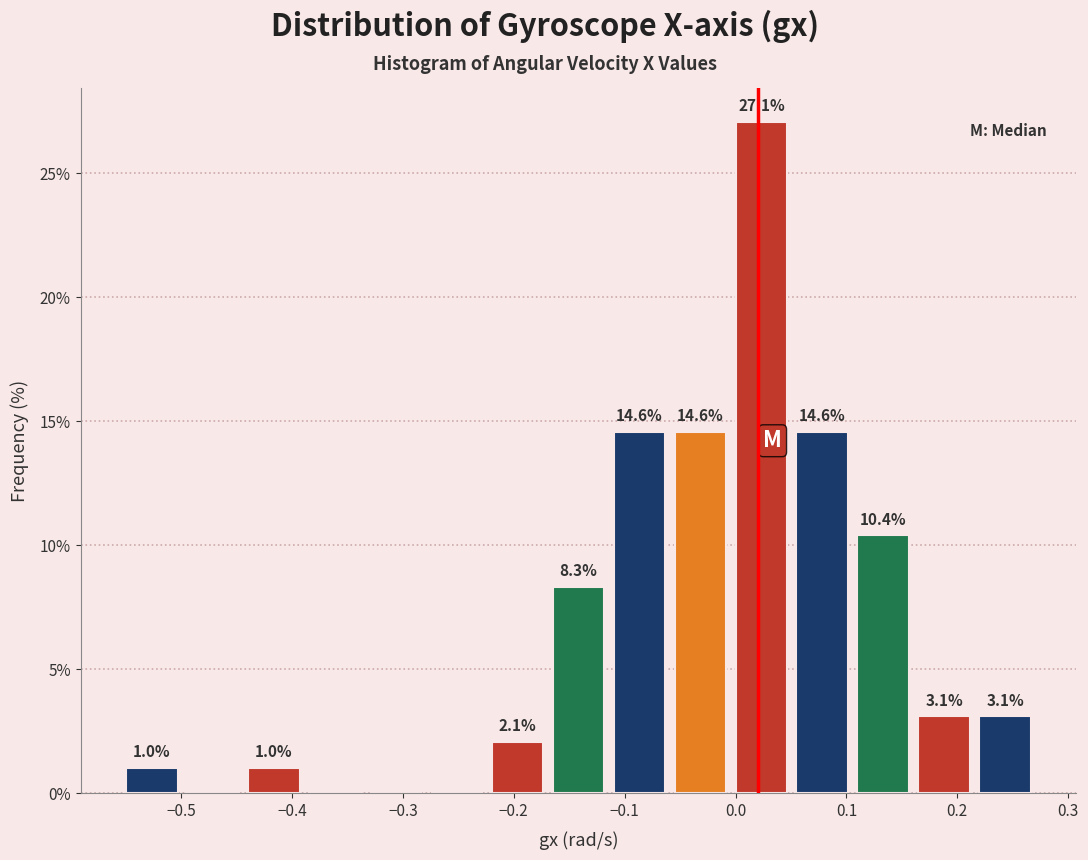

Over which range of the x-axis is the bar tallest?

0.00 to 0.05